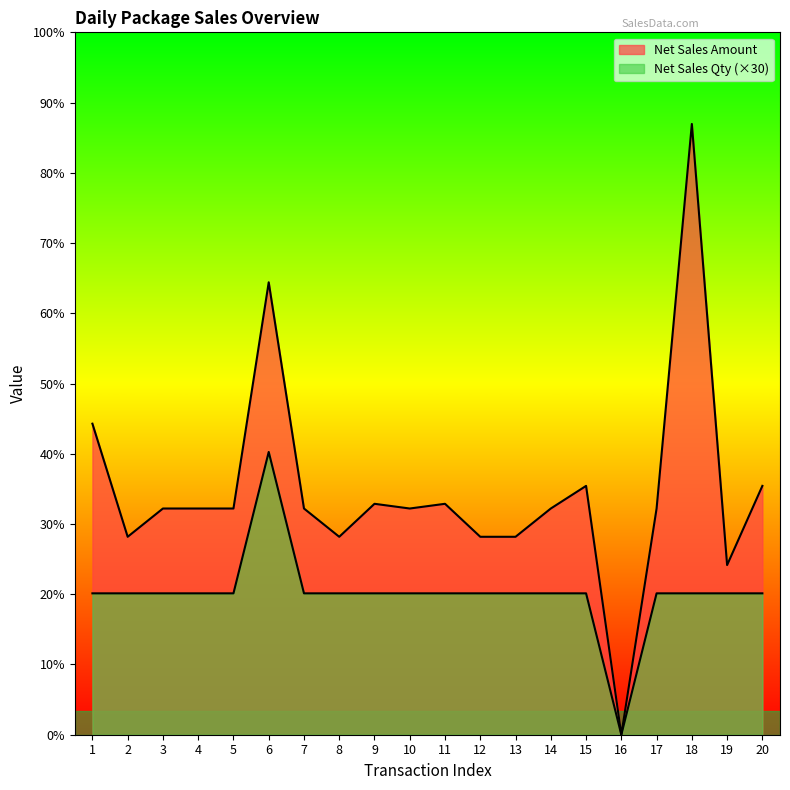

At which category does Net Sales Qty reach its first local peak?

6